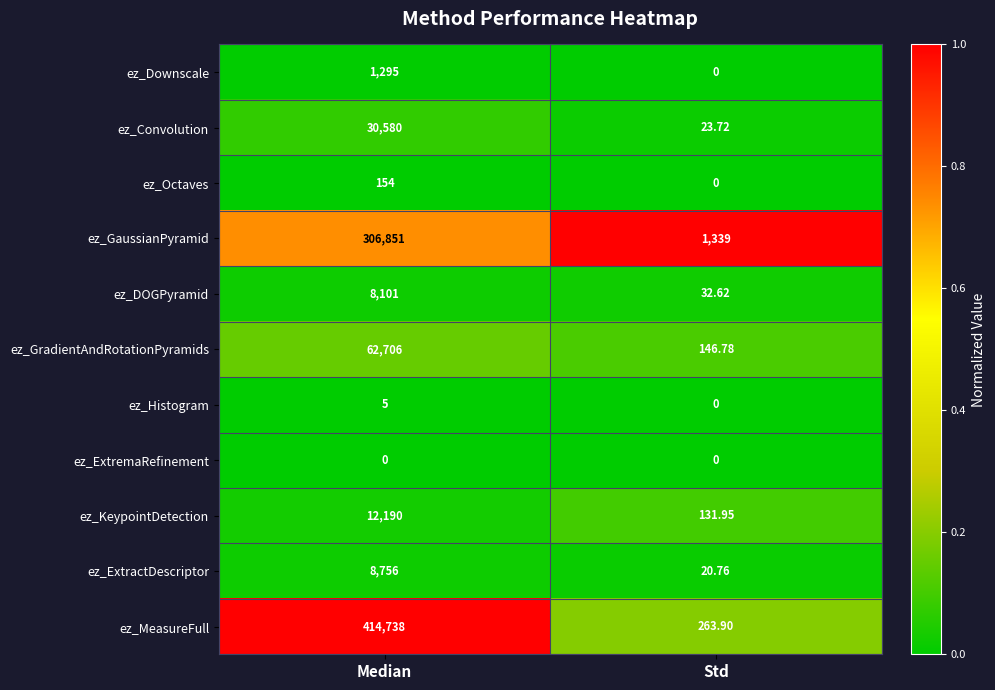

At which label does ez_KeypointDetection reach its minimum?

Std